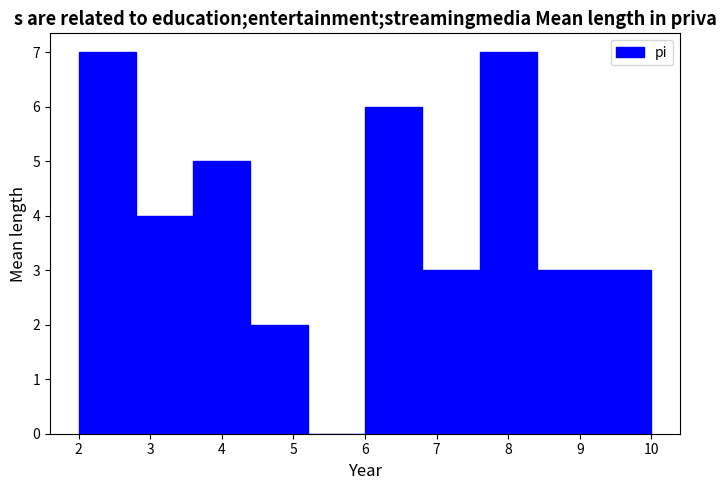

How tall is the bar that spans 2.8 to 3.6 on the x-axis? The values are not printed on the chart, so give them approximately, as read against the axis.

4